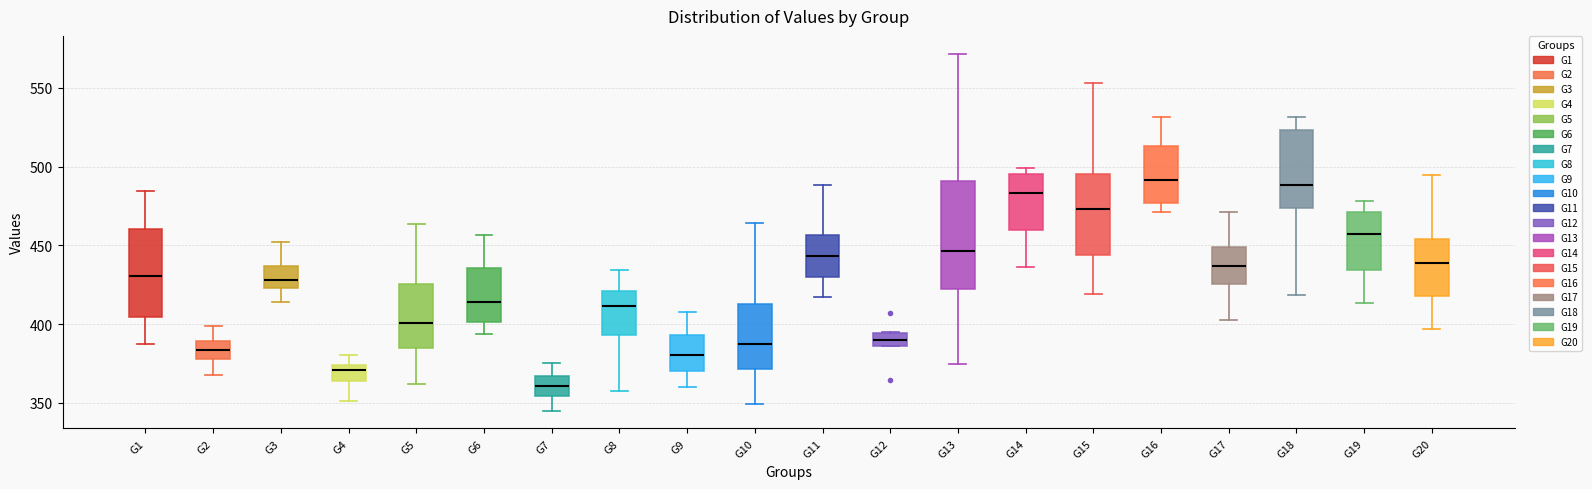

Reading left to right, transcribe this box plot: for each box, give where its median line is, the range the box spans, and where its two whiskers end, as read against the y-axis. The values are not printed on the chart, so give them approximately, as read against the axis.

G1: median 430, box 405 to 460, whiskers 385 to 485
G2: median 385, box 380 to 390, whiskers 370 to 400
G3: median 430, box 425 to 435, whiskers 415 to 450
G4: median 370, box 365 to 375, whiskers 350 to 380
G5: median 400, box 385 to 425, whiskers 360 to 465
G6: median 415, box 400 to 435, whiskers 395 to 455
G7: median 360, box 355 to 365, whiskers 345 to 375
G8: median 410, box 395 to 420, whiskers 355 to 435
G9: median 380, box 370 to 395, whiskers 360 to 410
G10: median 390, box 370 to 415, whiskers 350 to 465
G11: median 445, box 430 to 455, whiskers 415 to 490
G12: median 390, box 385 to 395, whiskers 385 to 395
G13: median 445, box 420 to 490, whiskers 375 to 570
G14: median 485, box 460 to 495, whiskers 435 to 500
G15: median 475, box 445 to 495, whiskers 420 to 555
G16: median 490, box 475 to 515, whiskers 470 to 530
G17: median 435, box 425 to 450, whiskers 400 to 470
G18: median 490, box 475 to 525, whiskers 420 to 530
G19: median 455, box 435 to 470, whiskers 415 to 480
G20: median 440, box 420 to 455, whiskers 395 to 495